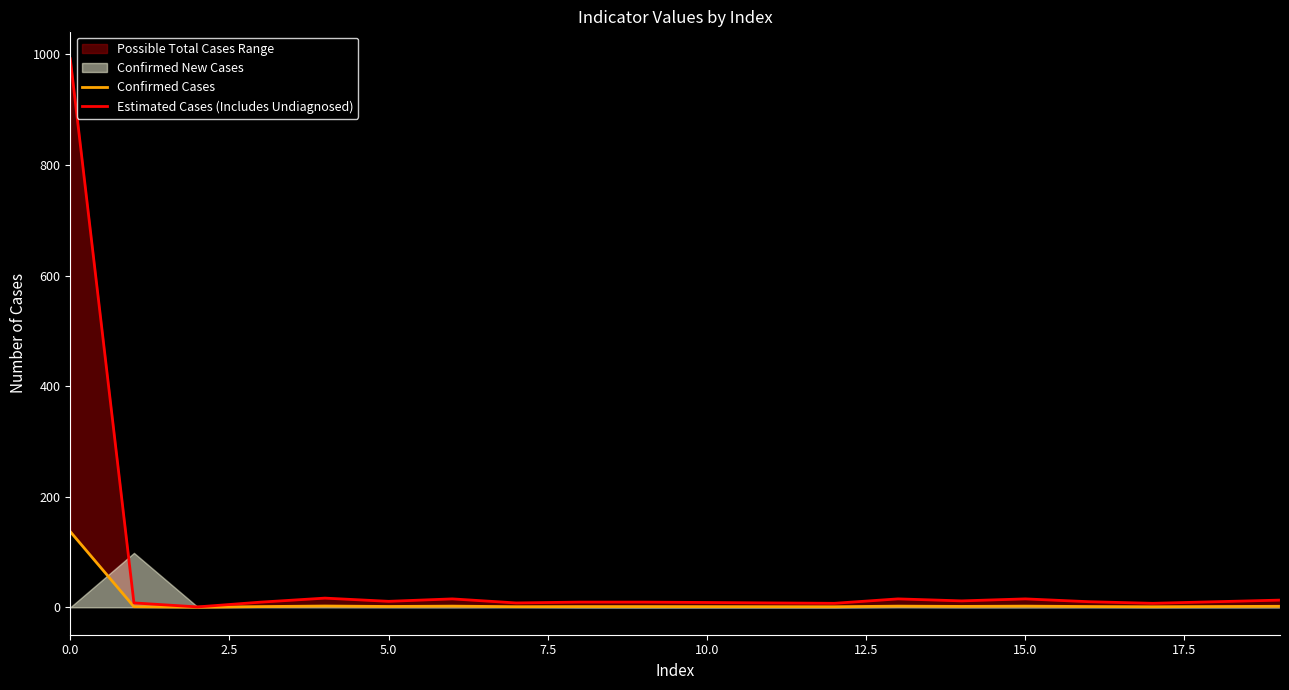

What is the minimum value shown in the chart?

0.1